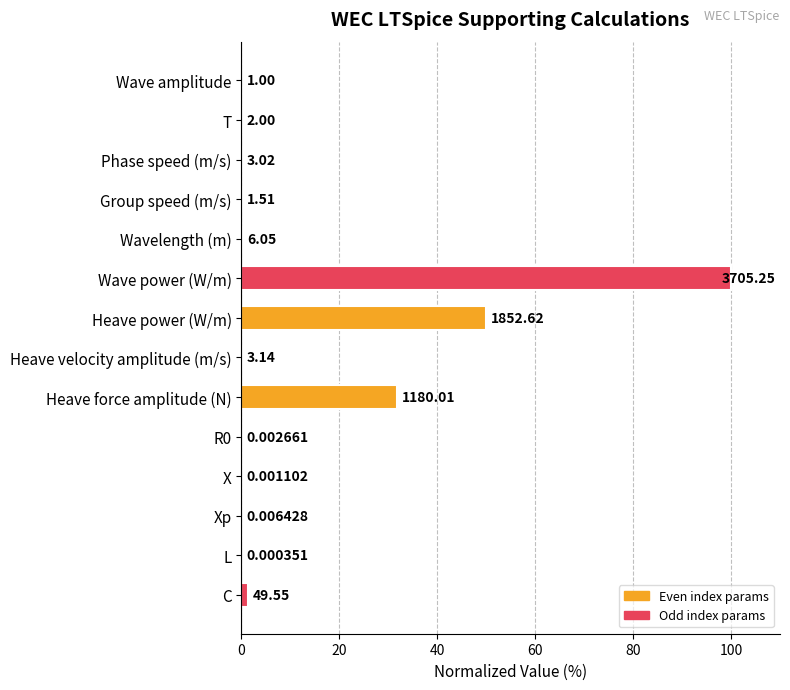

Are the bars horizontal?

Yes